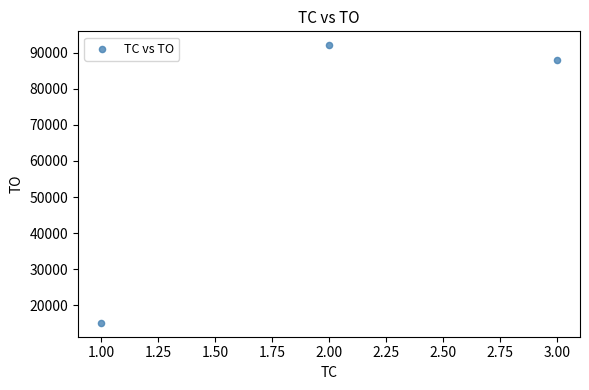

What is the range of Y values (max minus min)?

76840